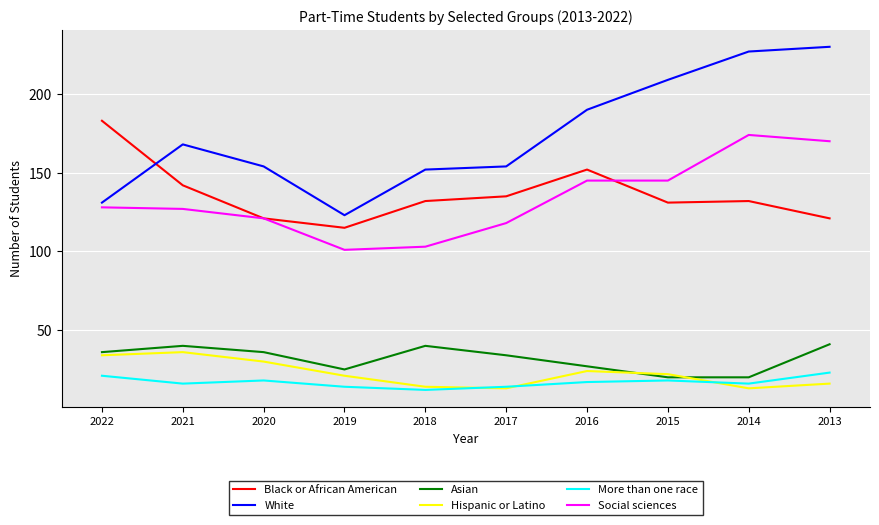

True or false: White has more than 1 points higher than both neighbors.

False